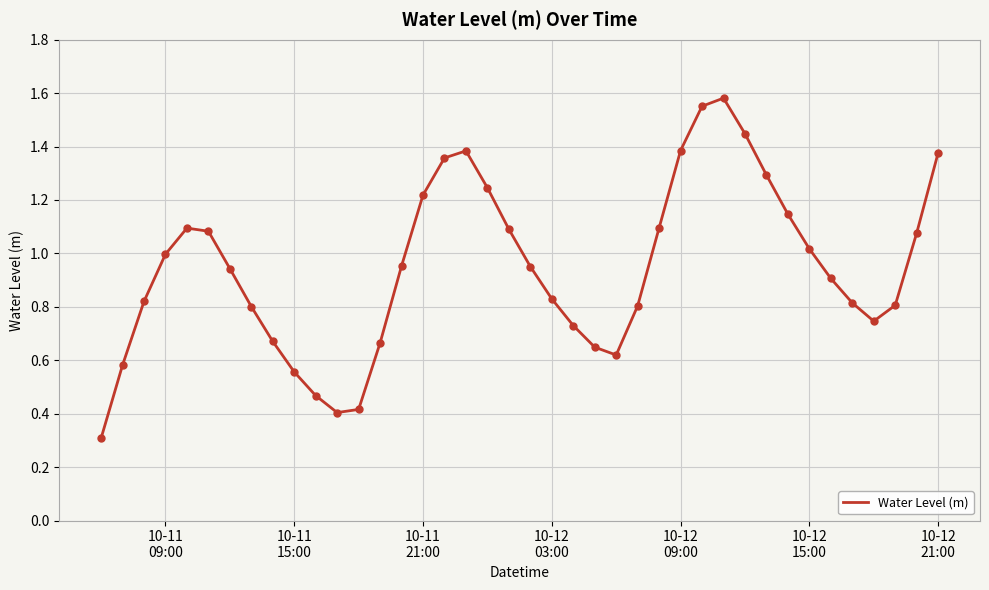

What is the difference between the maximum and minimum values?

1.3